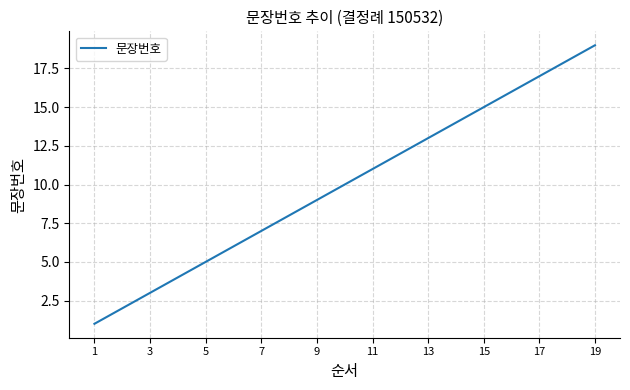

What is the sum of all values?

190